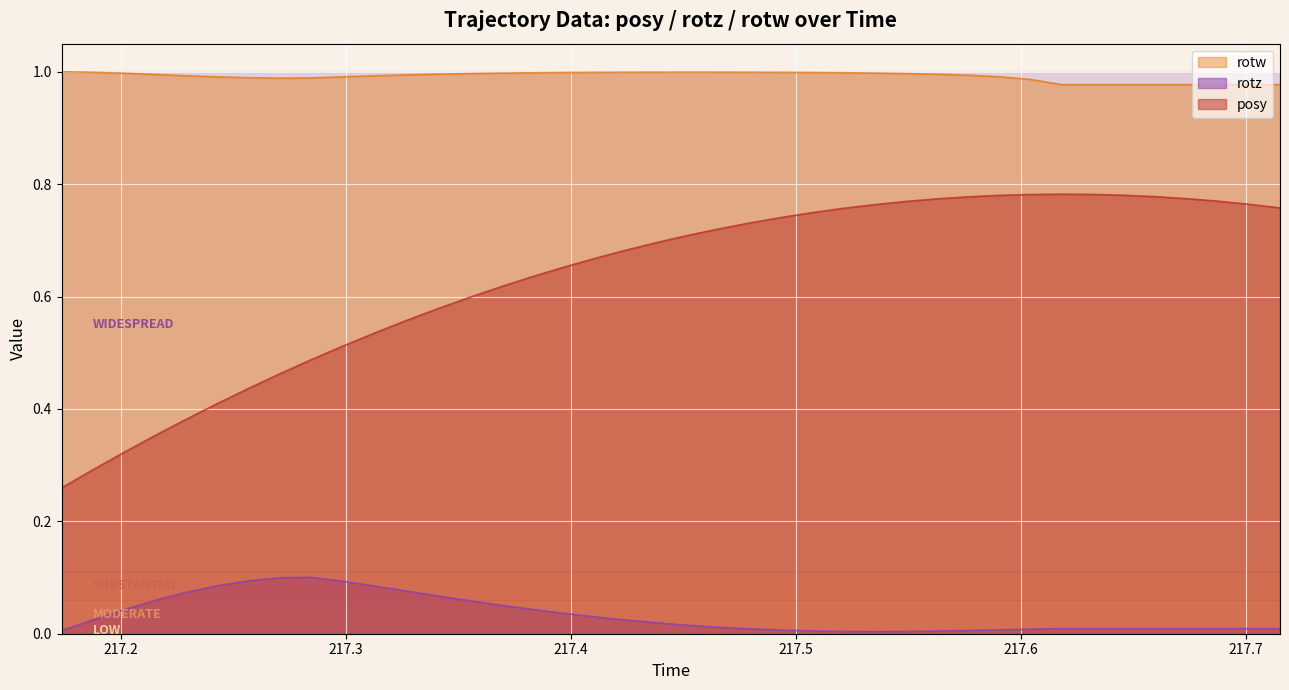

The value of rotz at 217.5347 is 0.0. True or false?

True